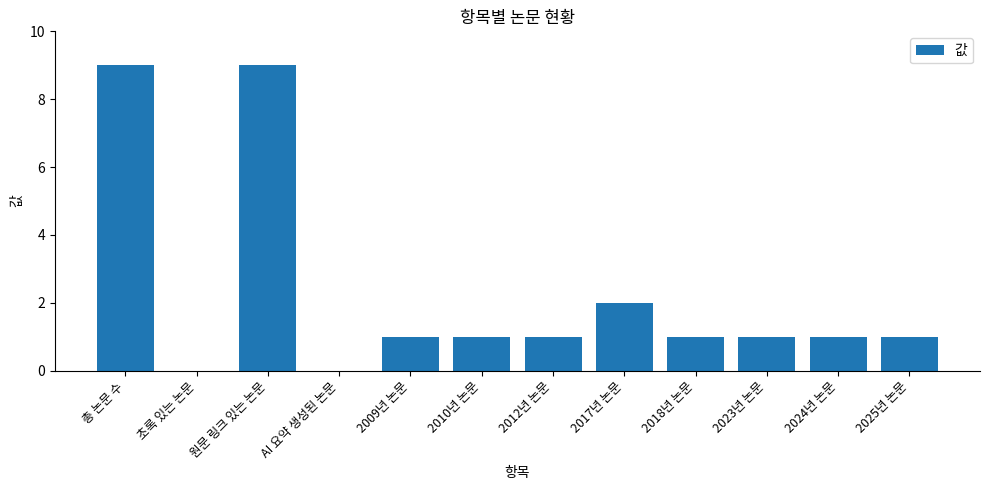

How many distinct data groups are displayed?

1